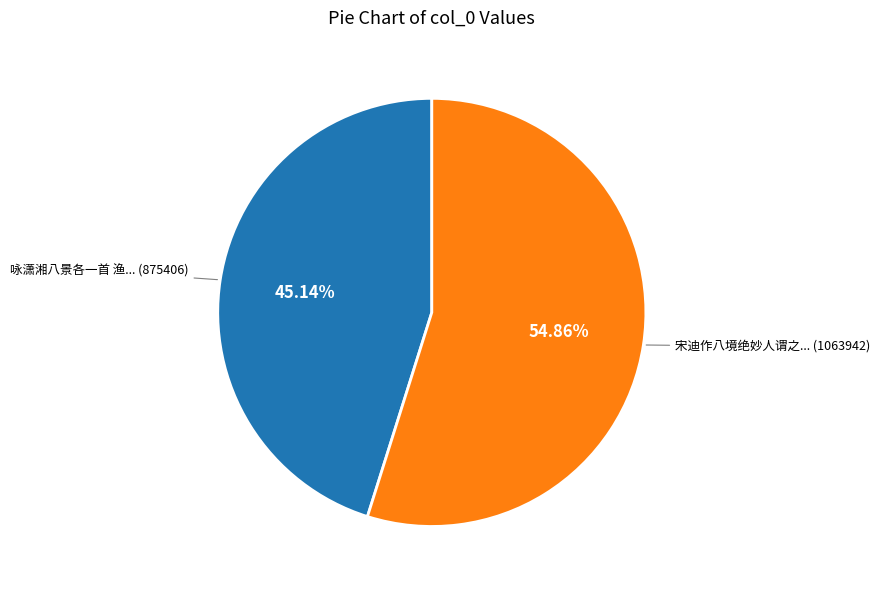

Is there any slice that represents more than half of the pie?

Yes